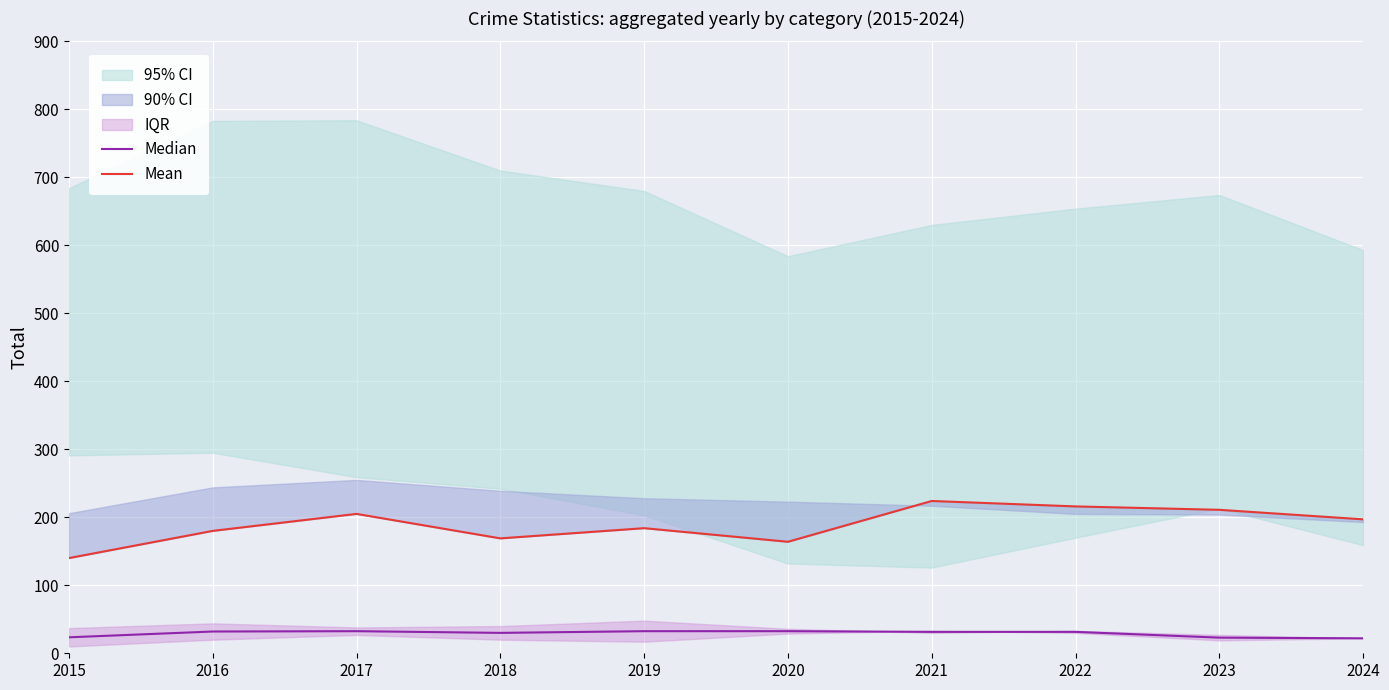

At which label does Median reach its minimum?

2024